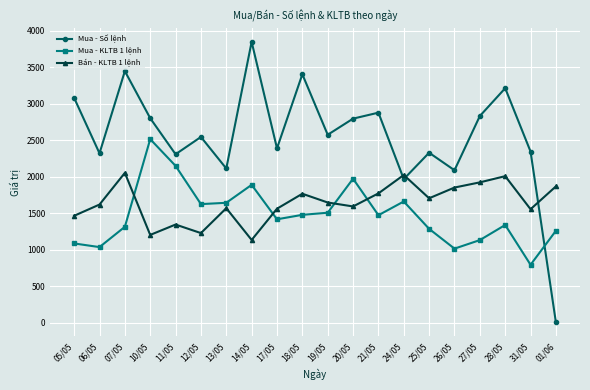

What value does the Mua - Số lệnh series have at 11/05, to the nearest 100?

2300